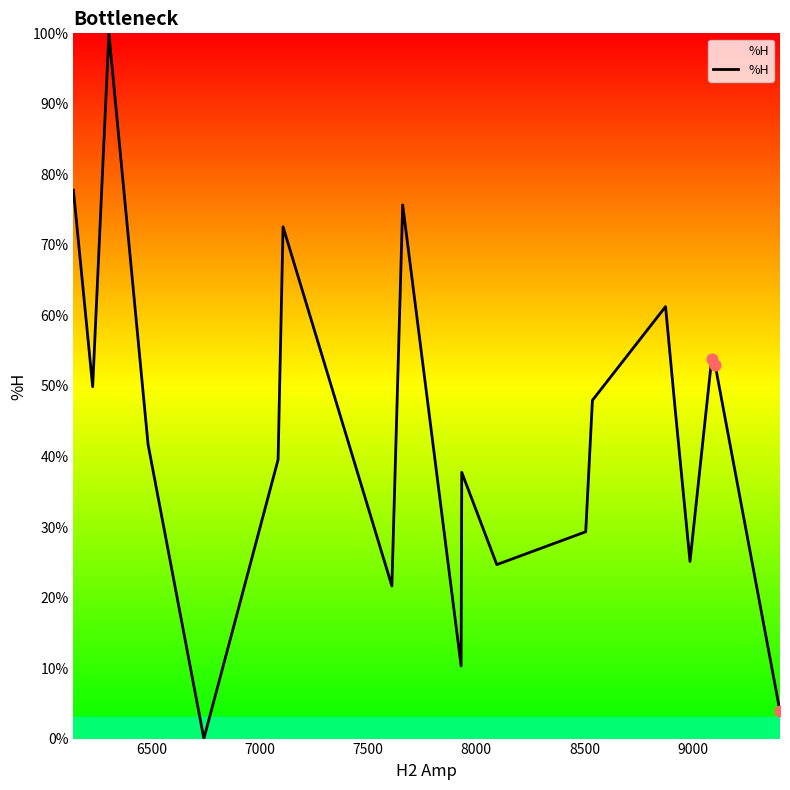

What is the greatest value displayed?

100.0